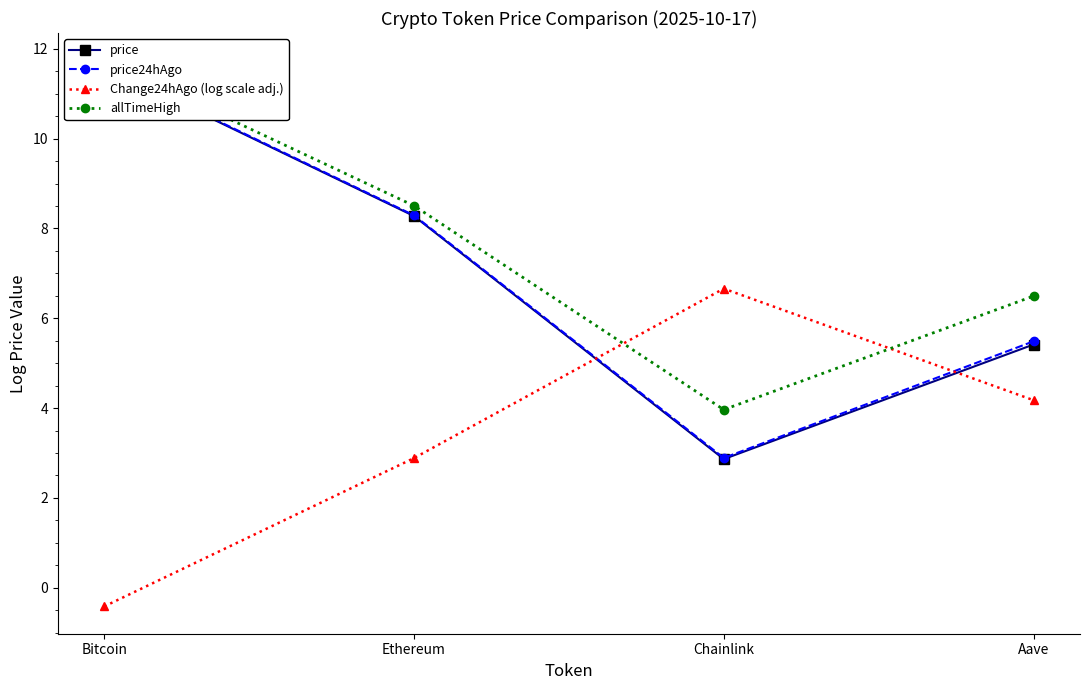

What is the maximum value for price24hAgo?

11.6